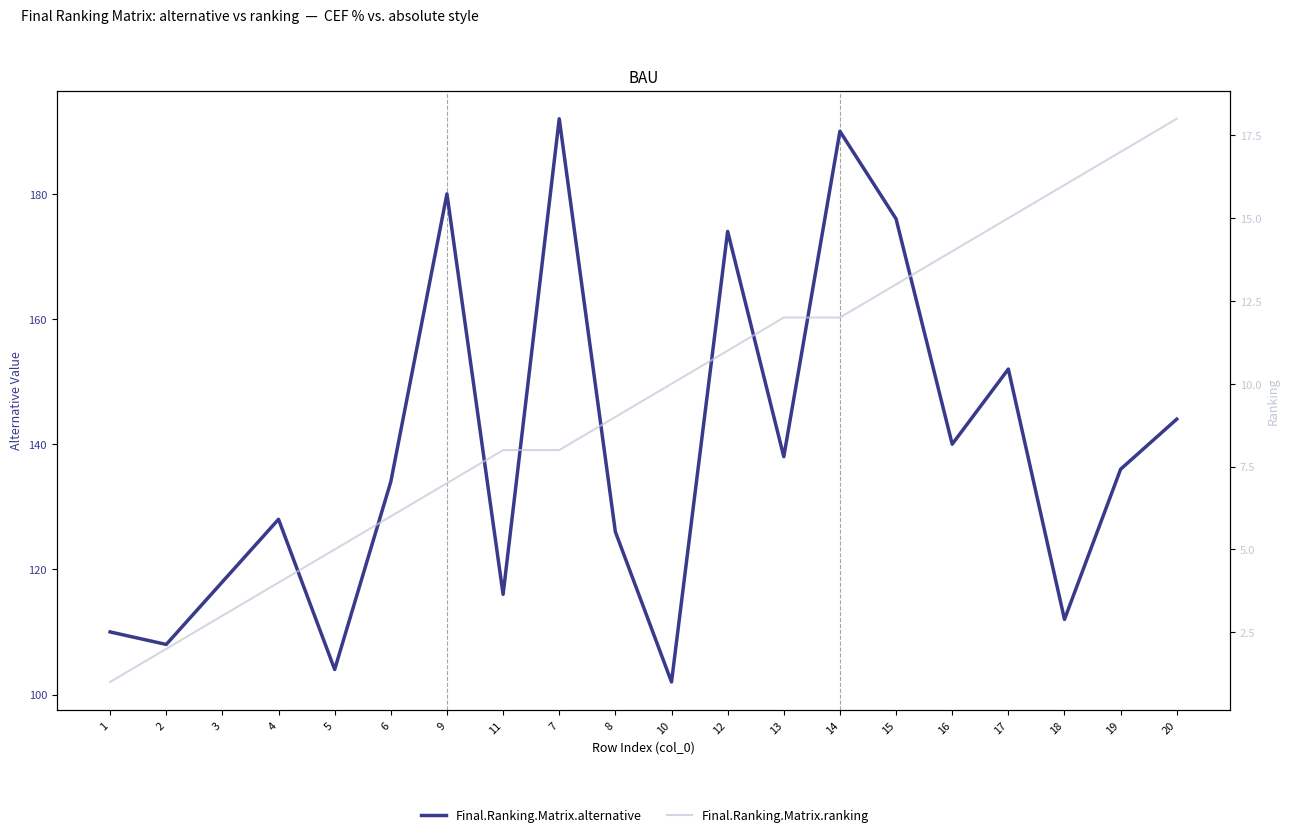

Which series has the largest total across all categories?

Final.Ranking.Matrix.alternative